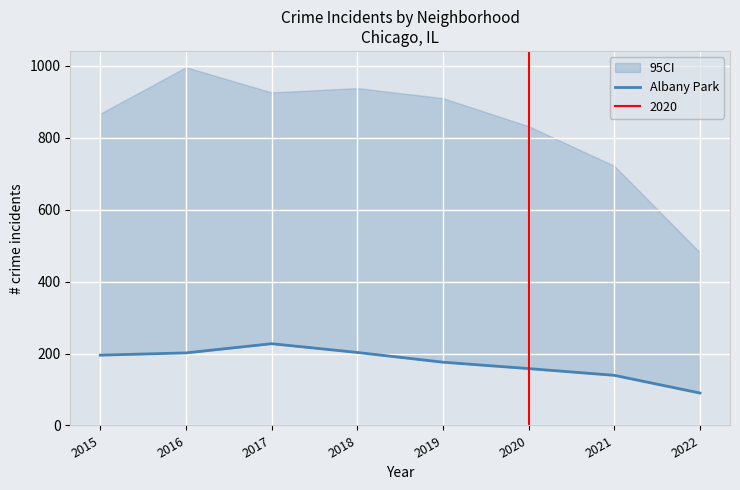

What is the ratio of the value at 2017 to the value at 2015?

1.2